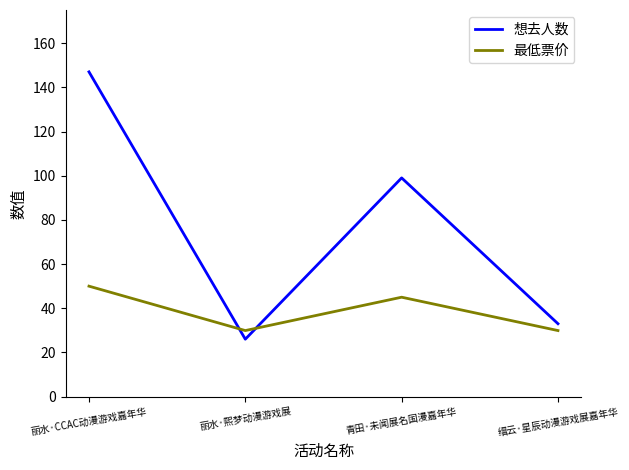

What are all the series names shown in the legend?

想去人数, 最低票价